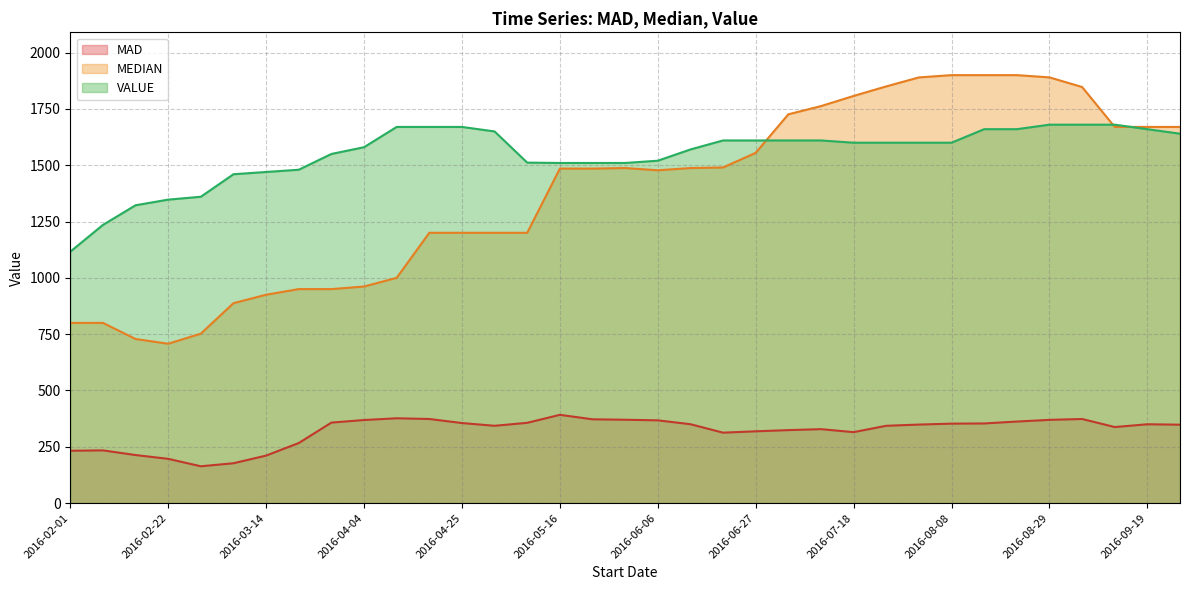

What is the label of the 12th point from the left?

2016-04-18